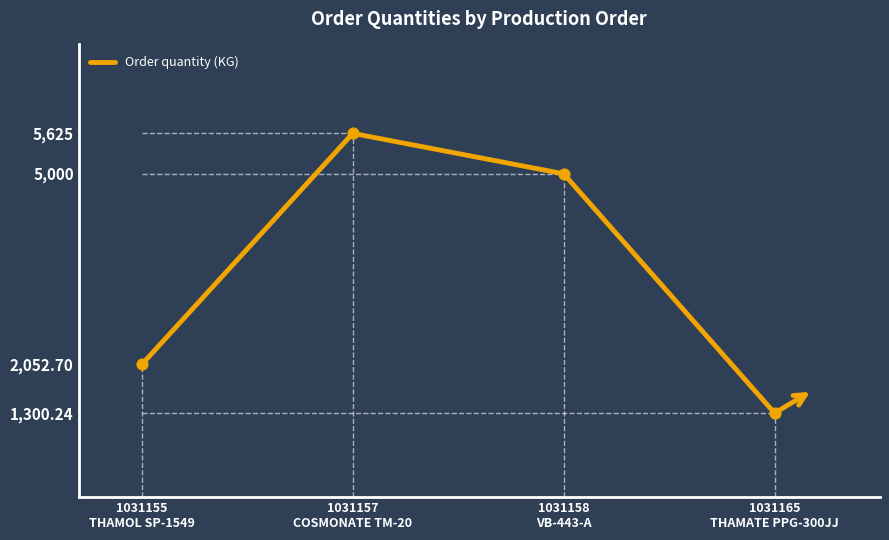

What is the ratio of the value at 1031155
THAMOL SP-1549 to the value at 1031157
COSMONATE TM-20?

0.4